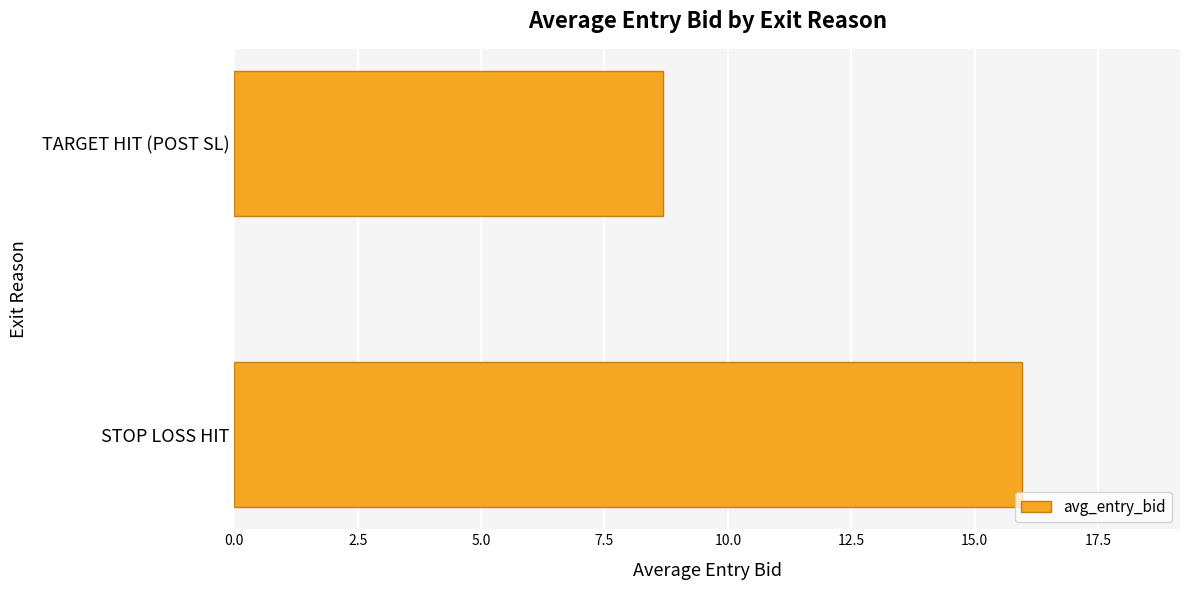

At which label is the value closest to 12?

TARGET HIT (POST SL)